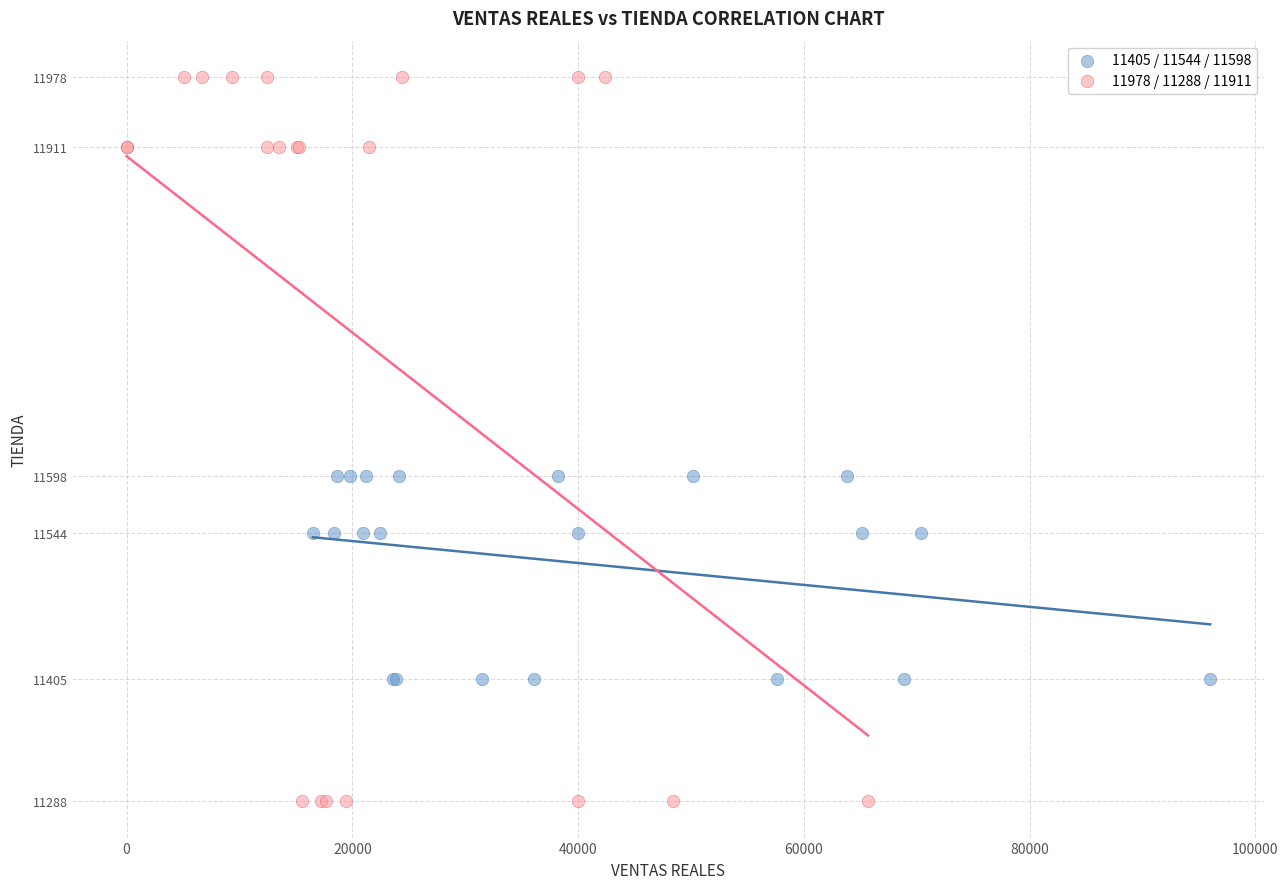

Which series has the widest spread of Y values?

11978 / 11288 / 11911